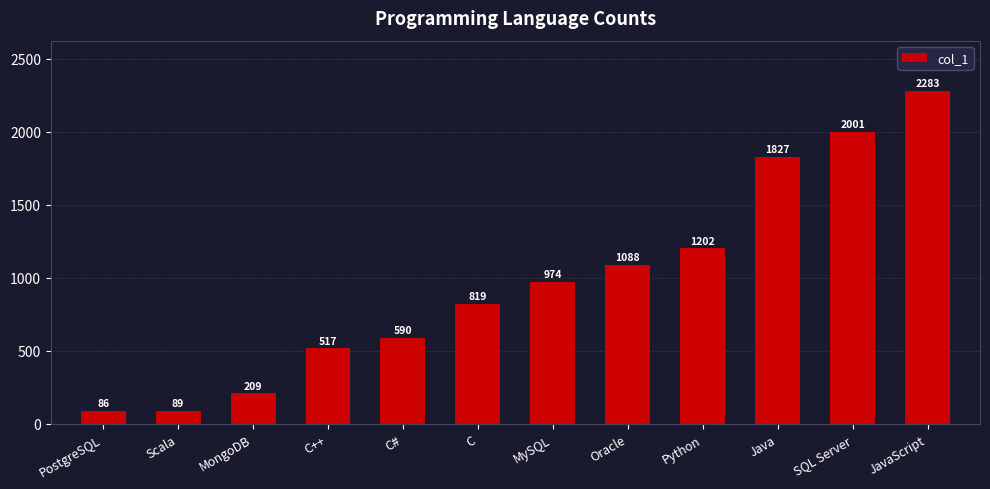

What is the label of the 8th bar from the right?

C#